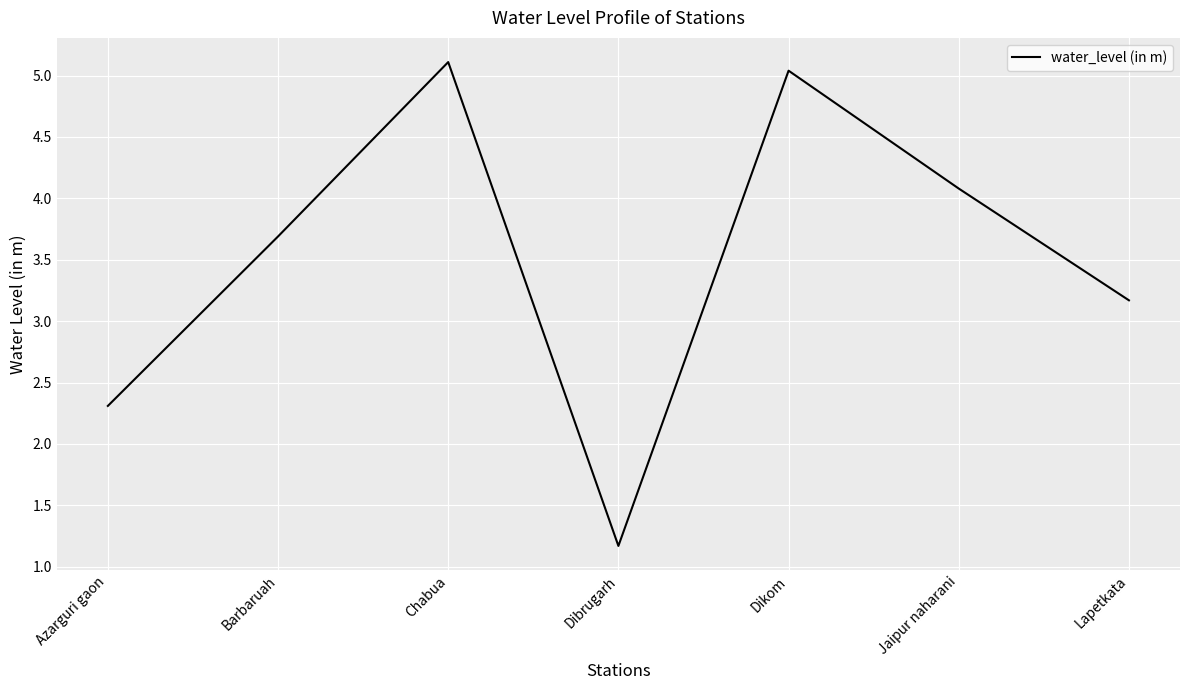

What position from the left is Lapetkata?

7